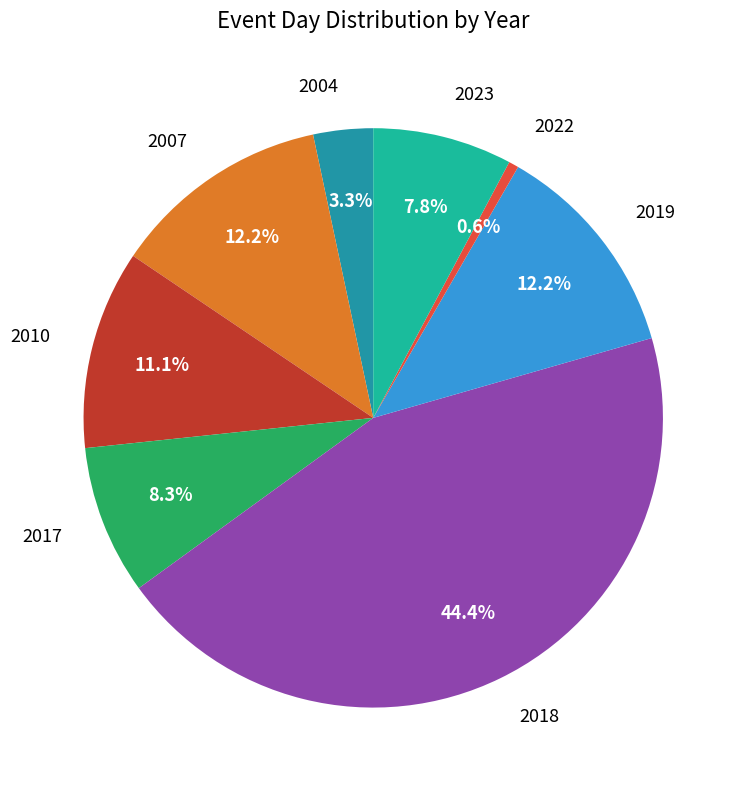

What percentage do 2023 and 2010 together represent?

18.9%